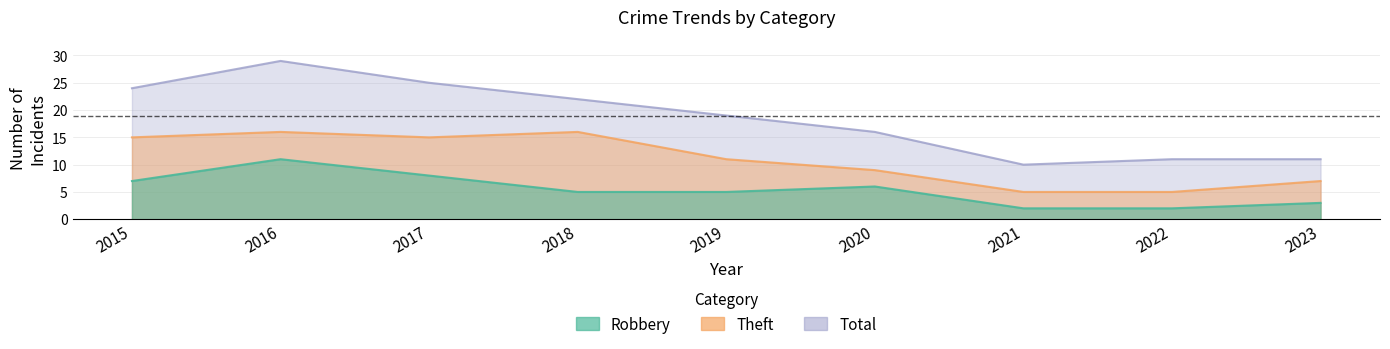

At which label is Theft closest to 10?

2019